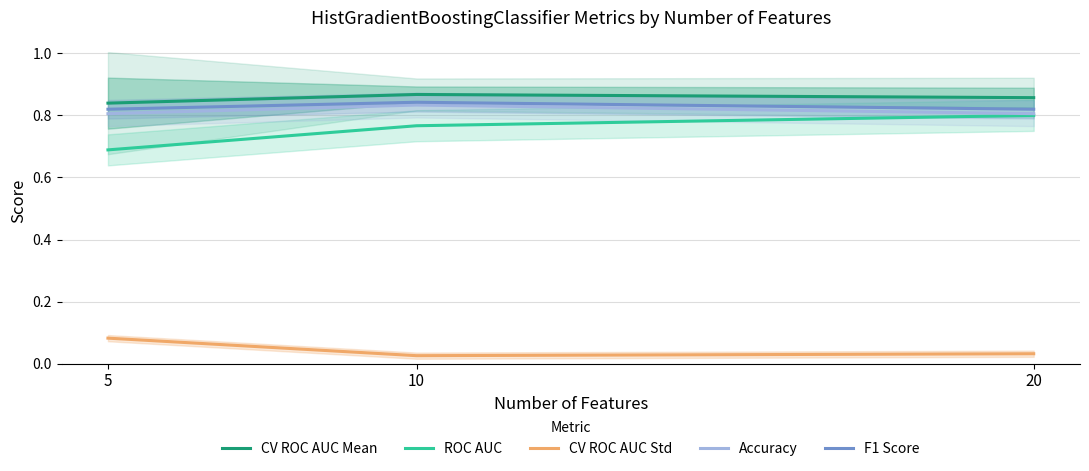

Is it true that Accuracy equals 0.8 at 5?

True